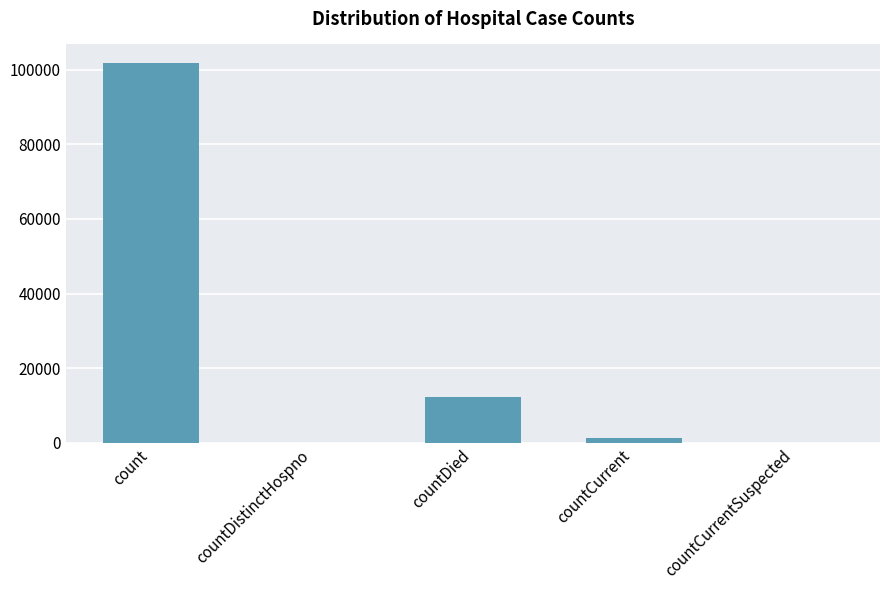

Approximately how many times larger is the value at count compared to countDied?

8.3